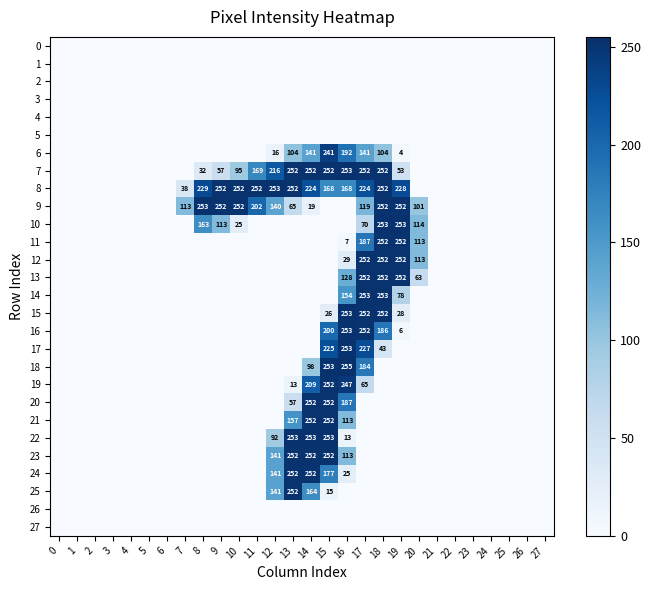

Is it true that 8 equals 0 at 4?

True